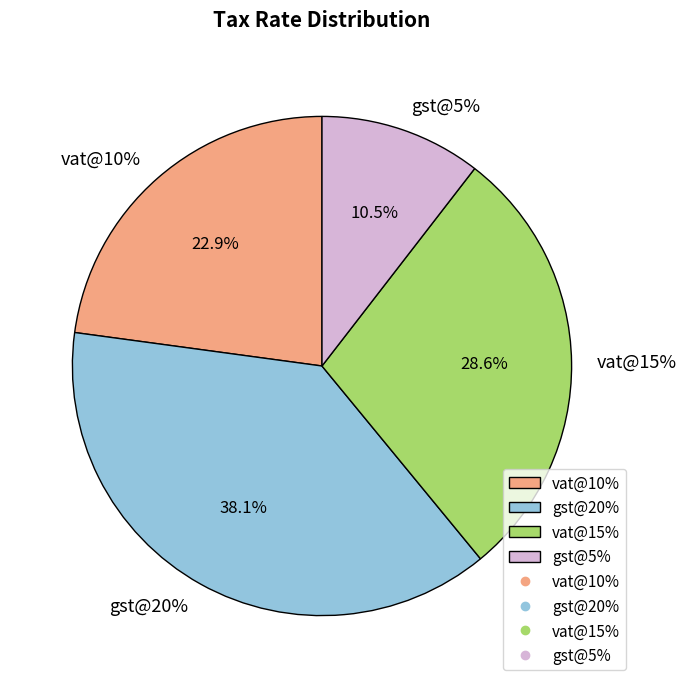

Which category has the smallest portion of the pie?

gst@5%